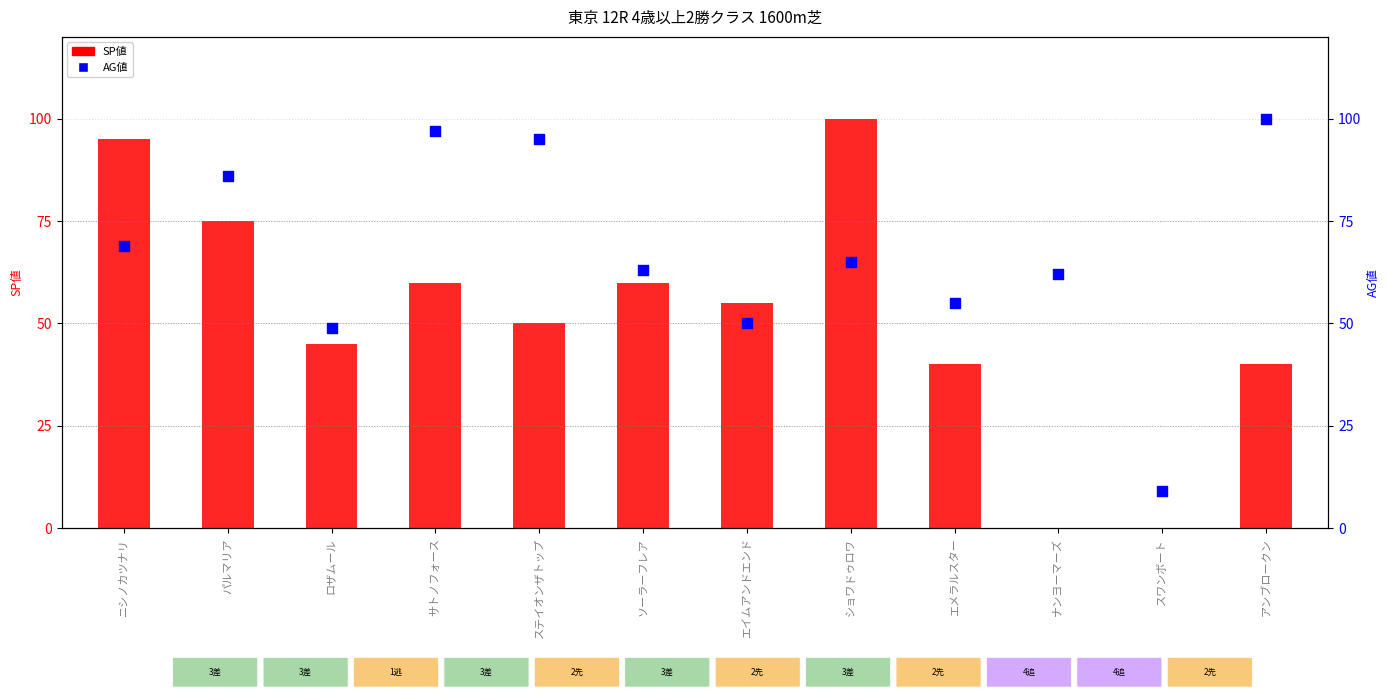

Is the value of AG値 at エイムアンドエンド greater than the value of SP値 at サトノフォース?

No